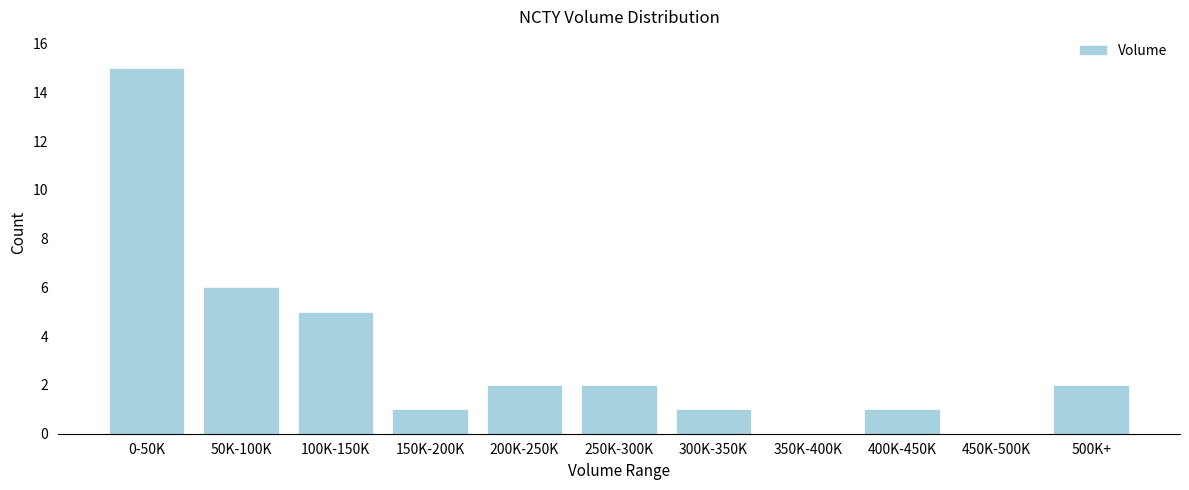

Reading left to right, what are all the values shown in this chart?

0-50K=15	50K-100K=6	100K-150K=5	150K-200K=1	200K-250K=2	250K-300K=2	300K-350K=1	350K-400K=0	400K-450K=1	450K-500K=0	500K+=2